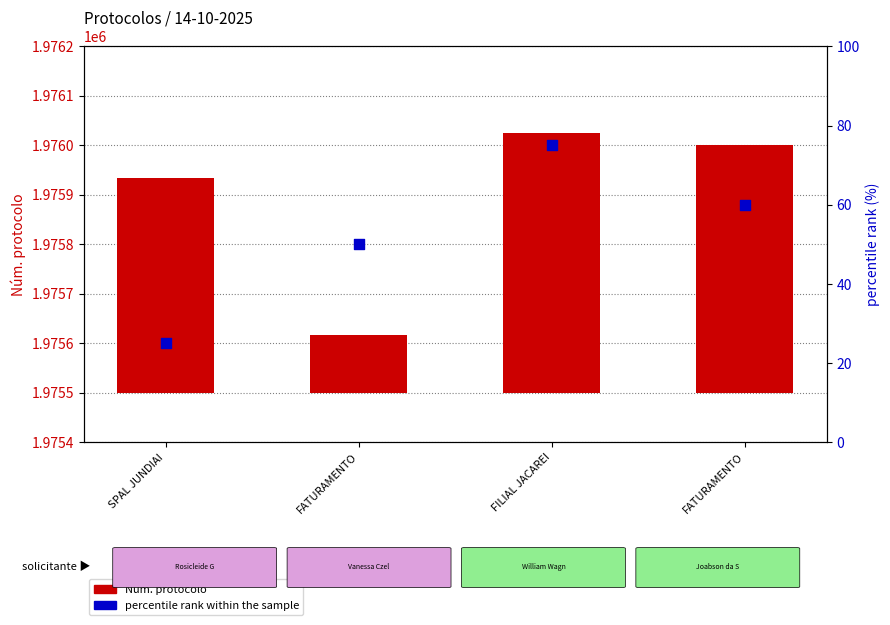

Which series has the largest total across all categories?

Núm. protocolo